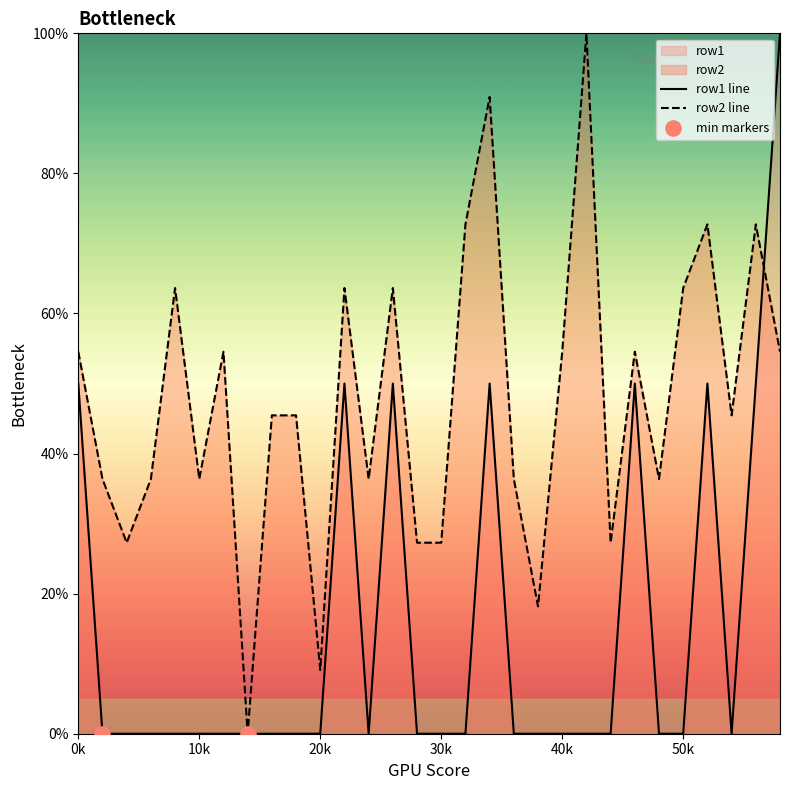

Which series contains the highest Y value?

row1